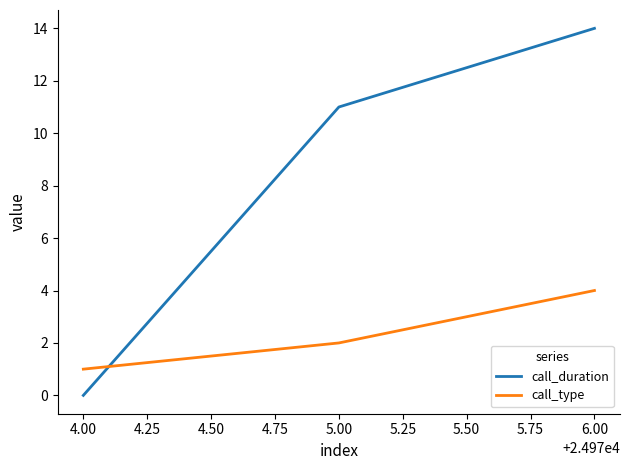

How many lines are shown in the chart?

2